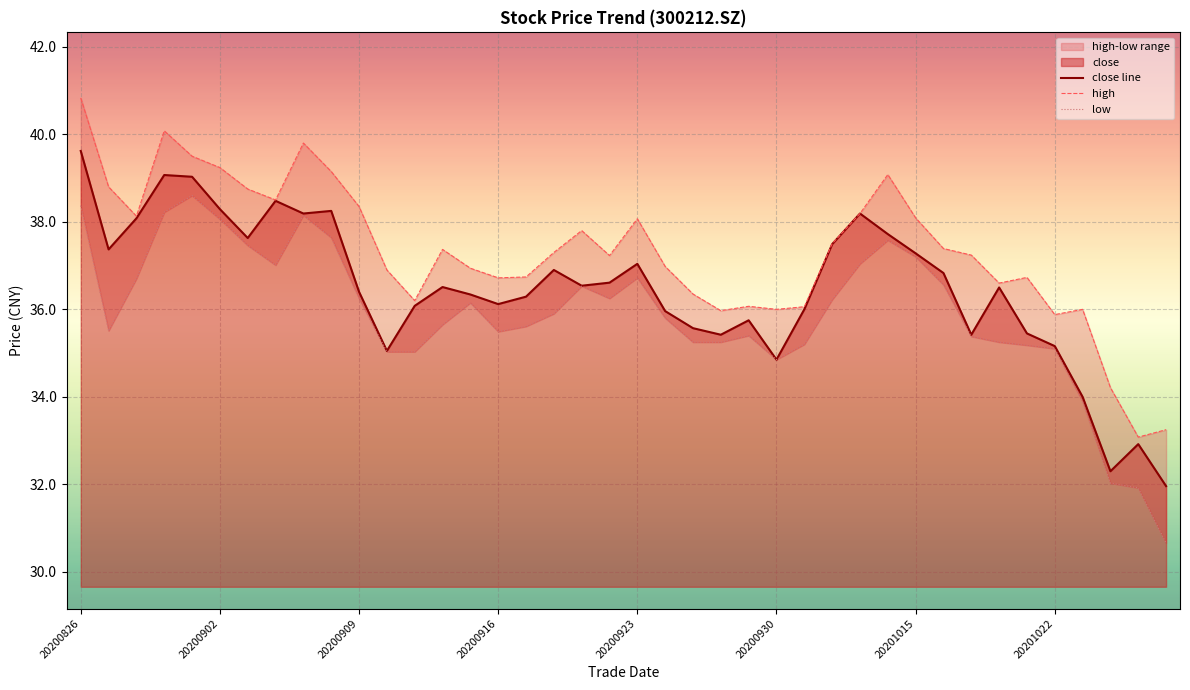

The high series shows 19.2 at 19. True or false?

False